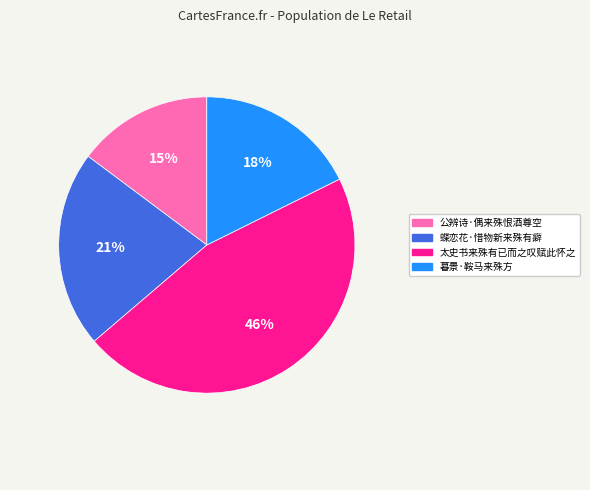

Rank the categories by value from highest to lowest.

太史书来殊有已而之叹赋此怀之, 蝶恋花·惜物新来殊有癖, 暮景·鞍马来殊方, 公辨诗·偶来殊恨酒尊空